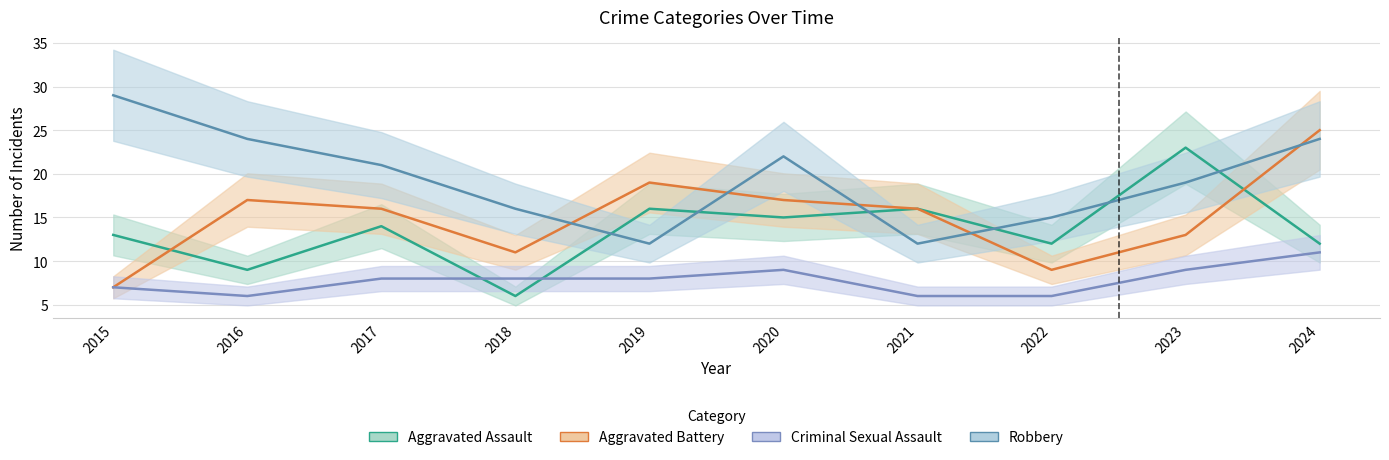

At which label is Criminal Sexual Assault closest to 8?

2017